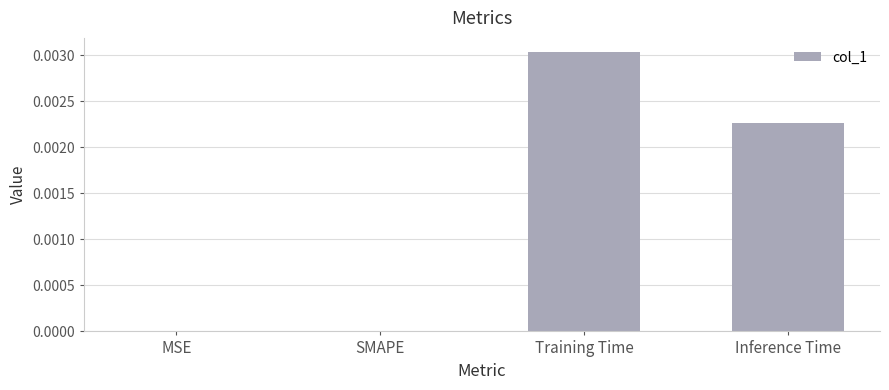

True or false: the data shows 0.0 at MSE.

True